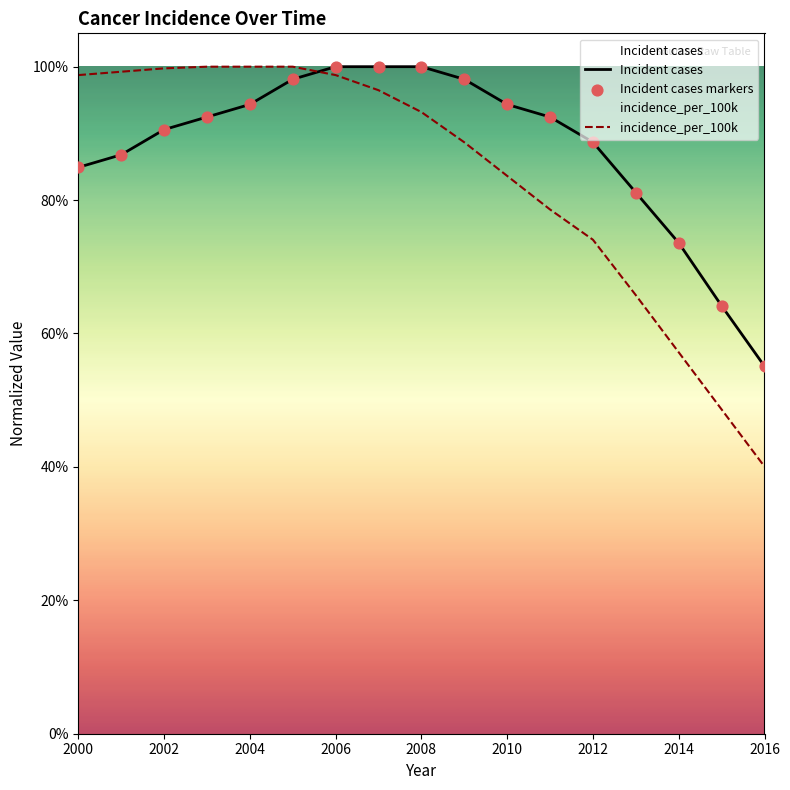

Which series has the widest spread of Y values?

incidence_per_100k